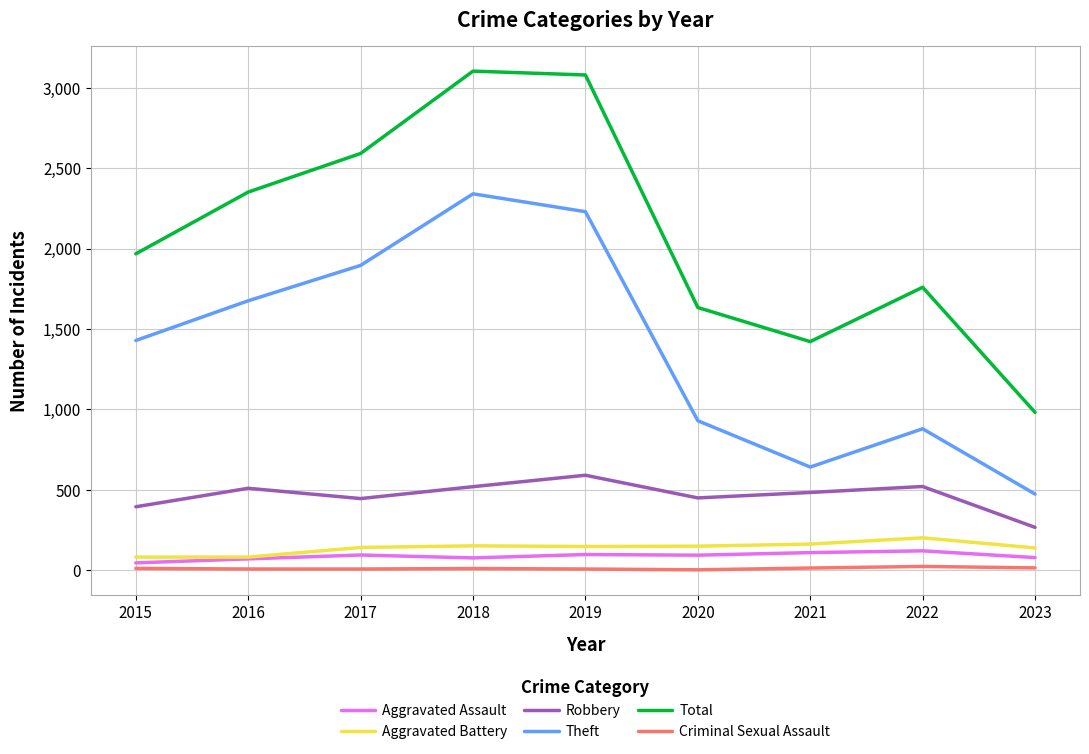

Is it true that Theft equals 1429 at 2015?

True